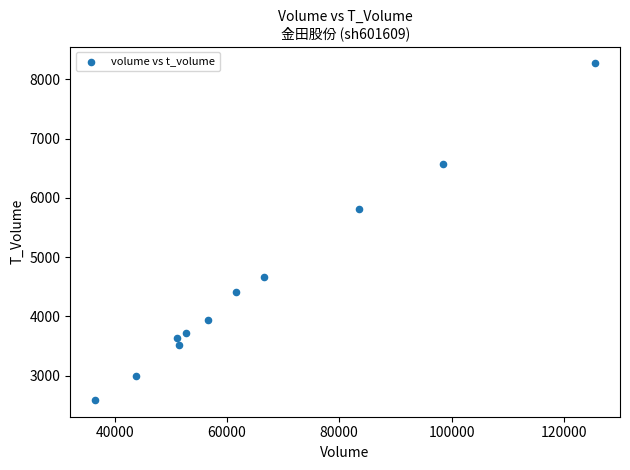

What is the range of Y values (max minus min)?

5676